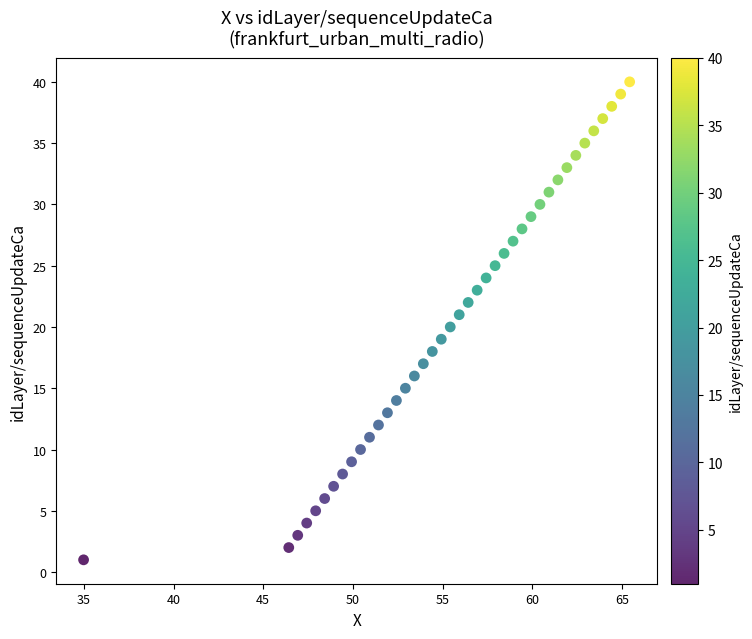

What is the range of Y values (max minus min)?

39